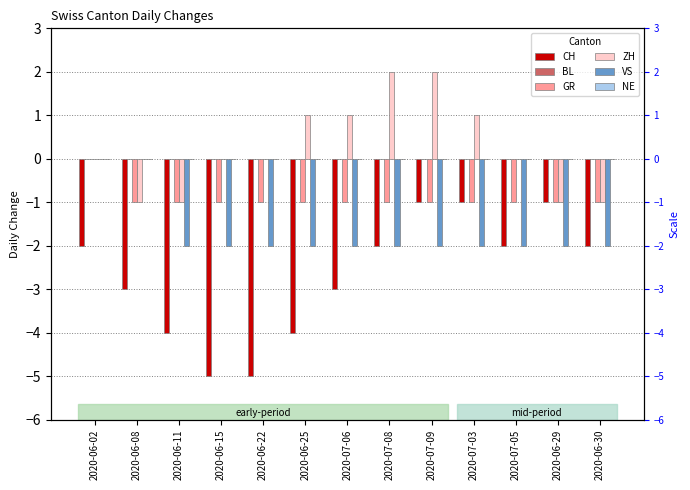

What is the difference between the second highest and second lowest values in the VS series?

2